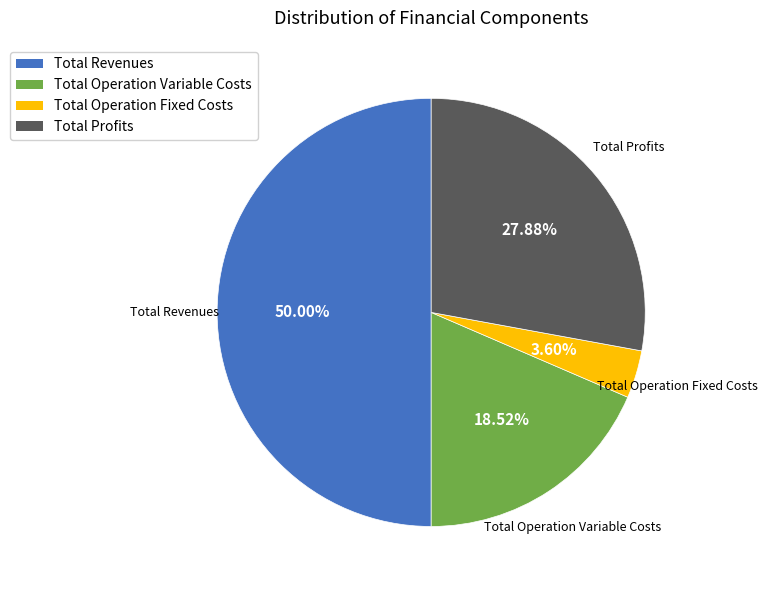

How many segments does this pie chart have?

4